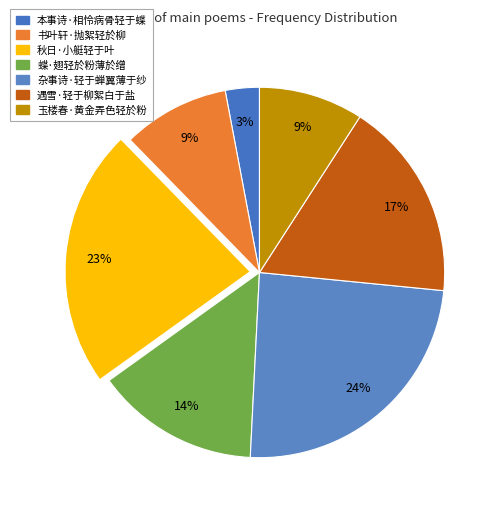

Which category has the smallest portion of the pie?

本事诗·相怜病骨轻于蝶